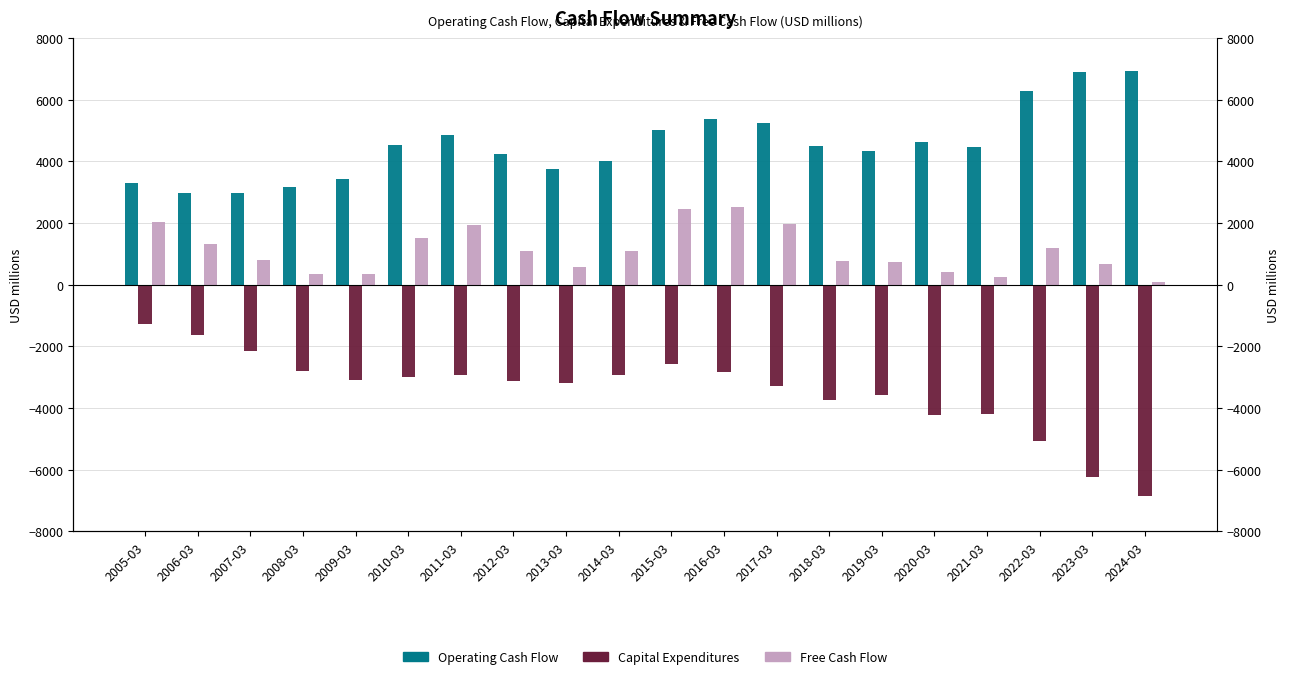

True or false: Capital Expenditures has a value of -3080 at 2009-03.

True